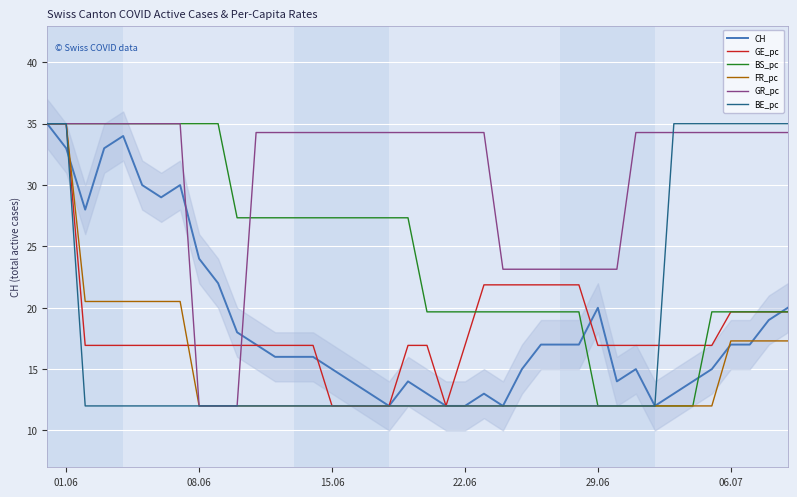

What is the minimum value shown in the chart?

12.0